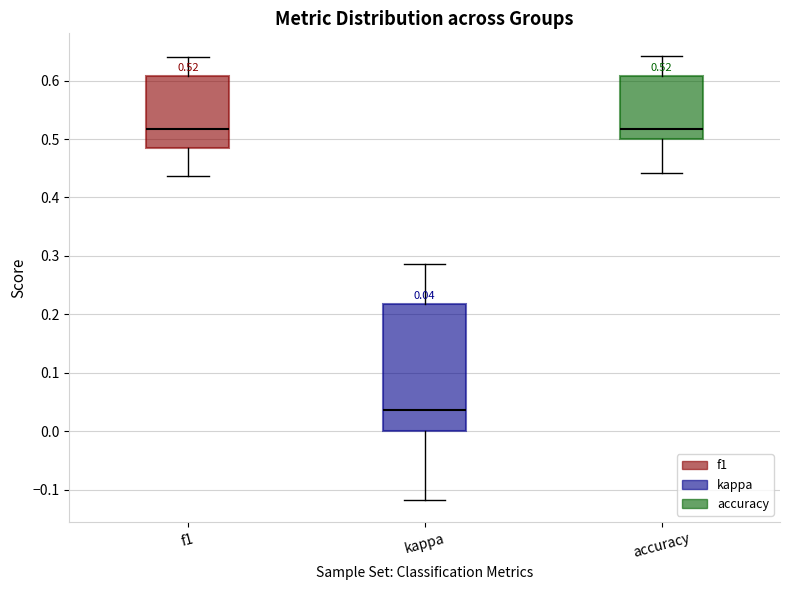

Which box's median line is the lowest?

kappa